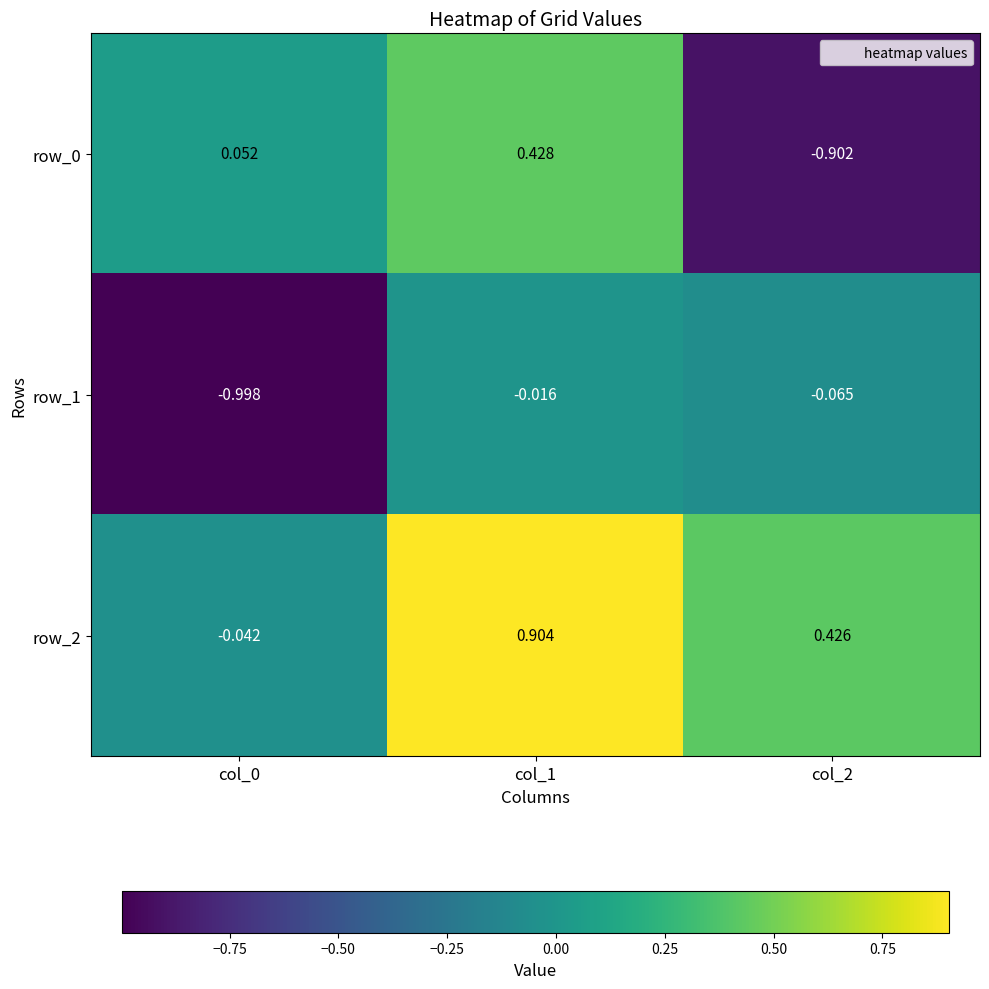

Is the value of row_1 at col_2 greater than the value of row_0 at col_0?

No